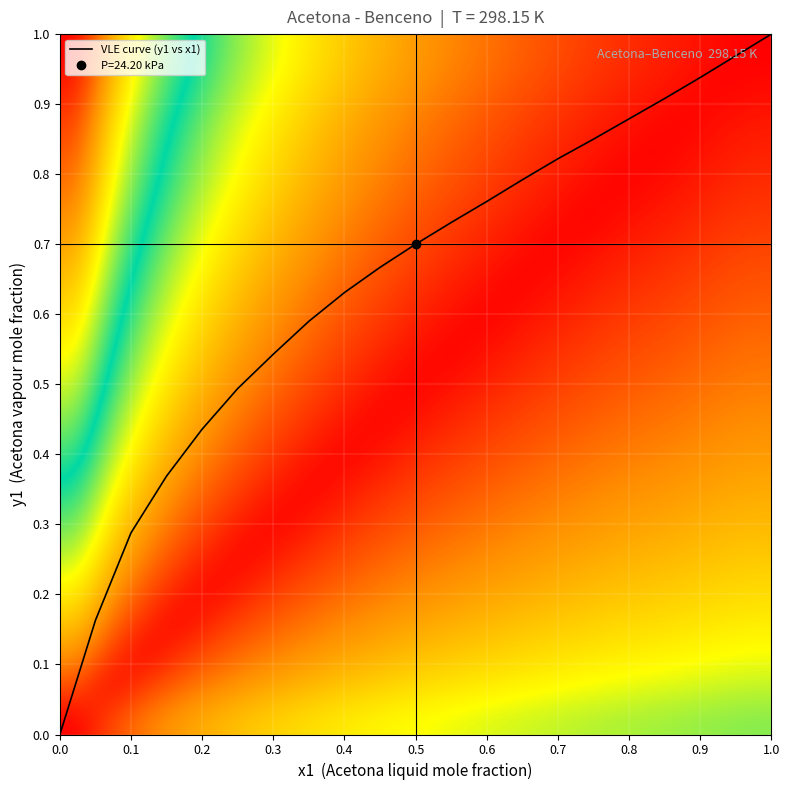

True or false: VLE curve (y1 vs x1) has a value of 0.4 at 0.4.

False